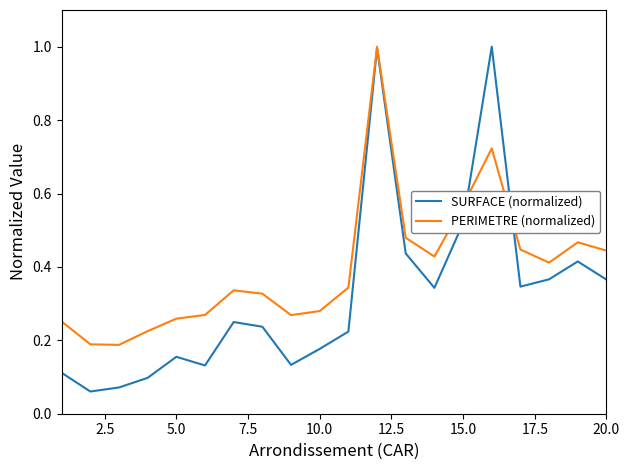

What is the maximum value shown in the chart?

1.0